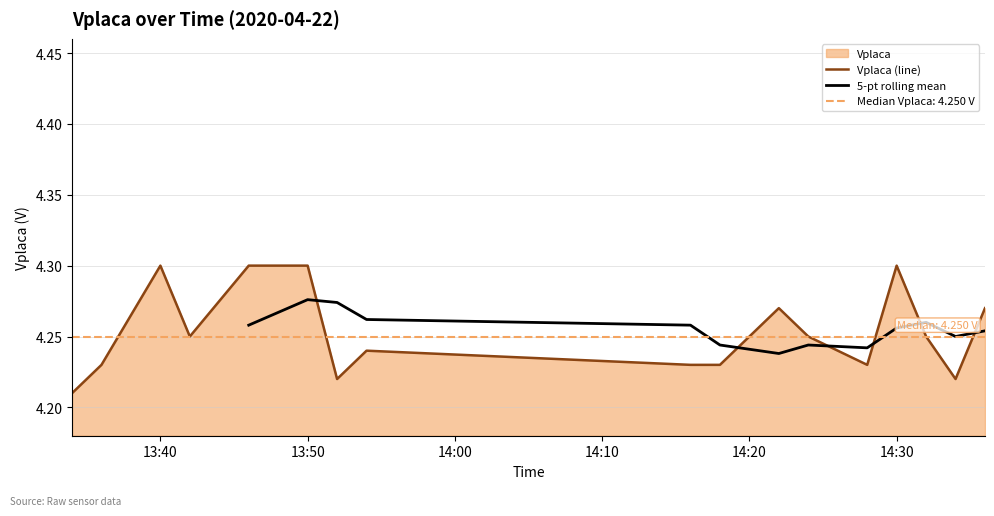

What is the smallest value displayed?

4.2